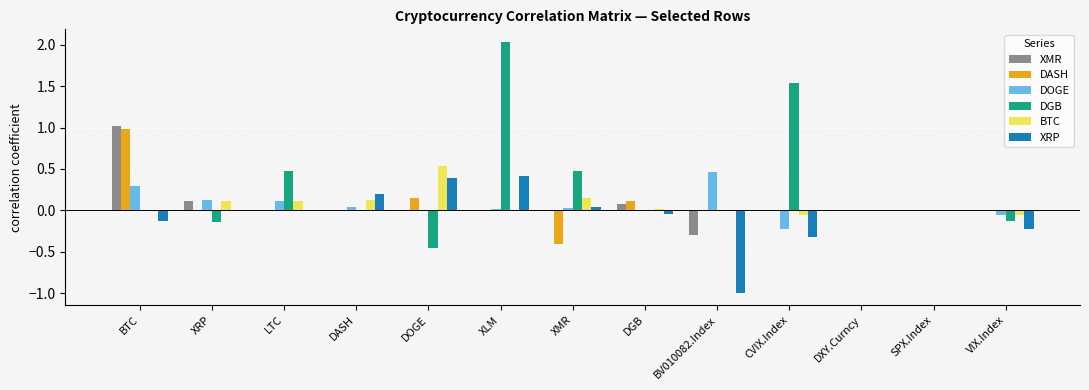

Which series changed the most between XMR and CVIX.Index?

DGB